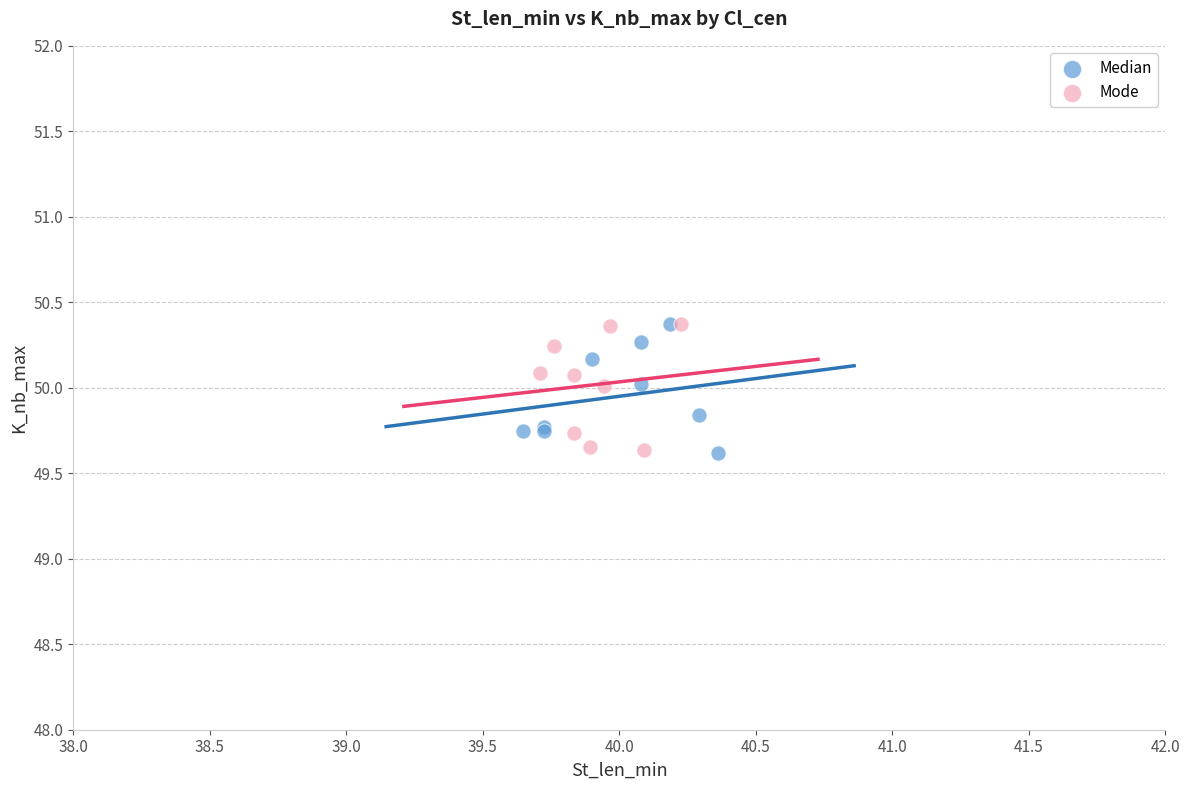

What are all the series names shown in the legend?

Median, Mode